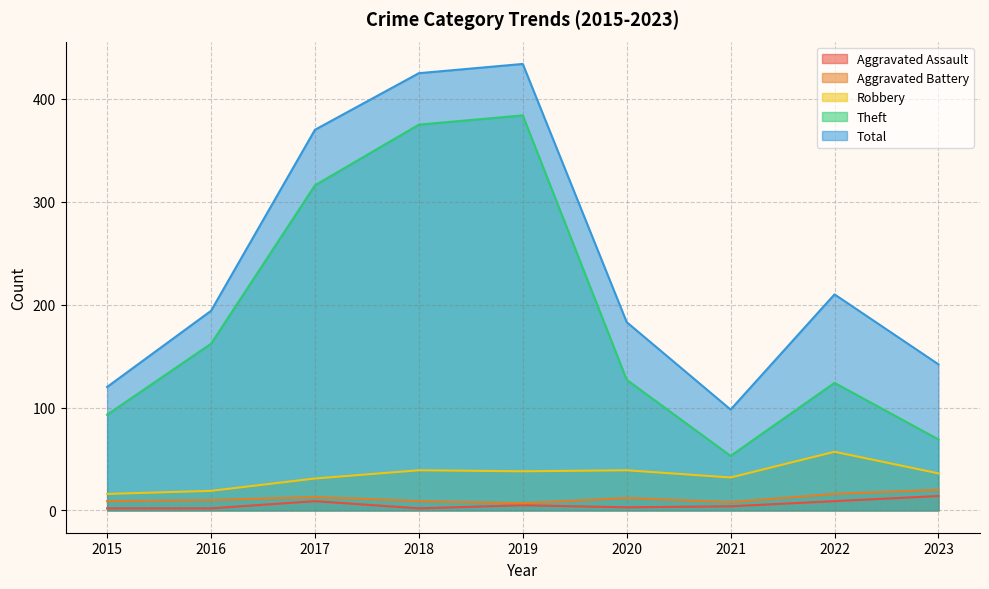

How many lines are shown in the chart?

5